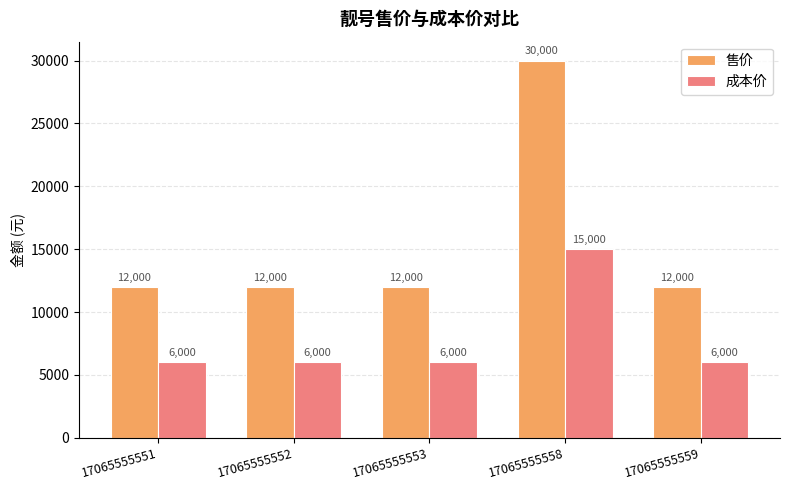

List the series in order of their overall mean, lowest first.

成本价, 售价